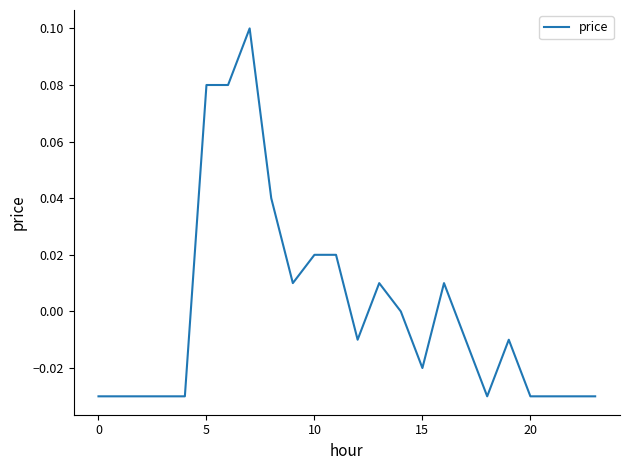

The value at 5 is 0.0. True or false?

False